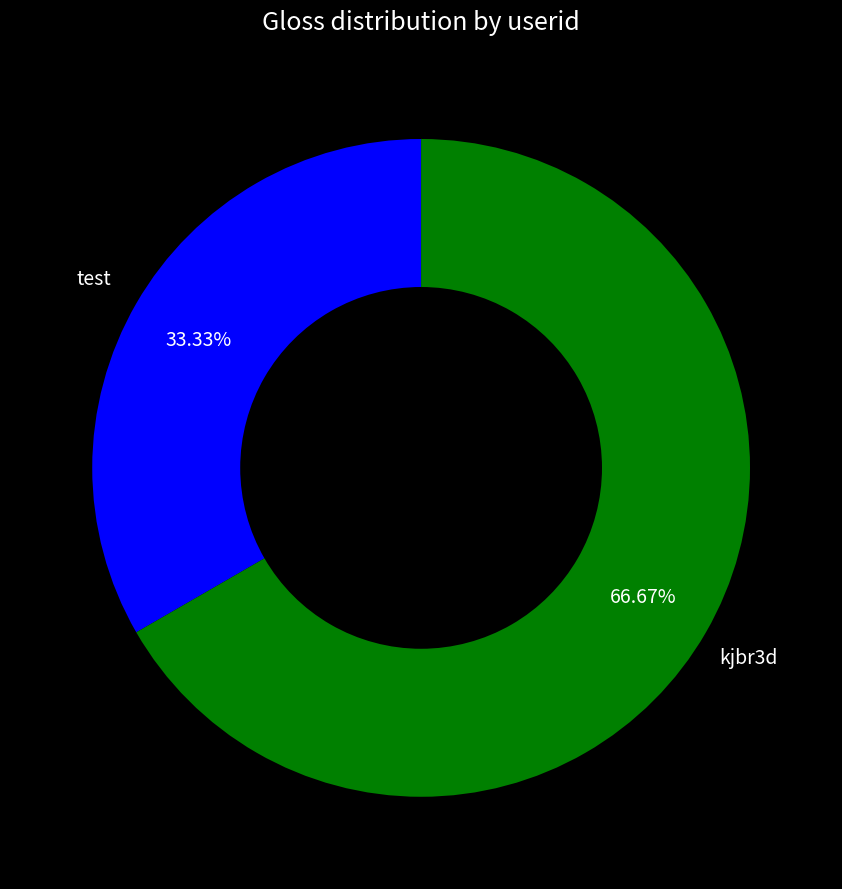

What percentage is the kjbr3d slice, to the nearest percent?

67%